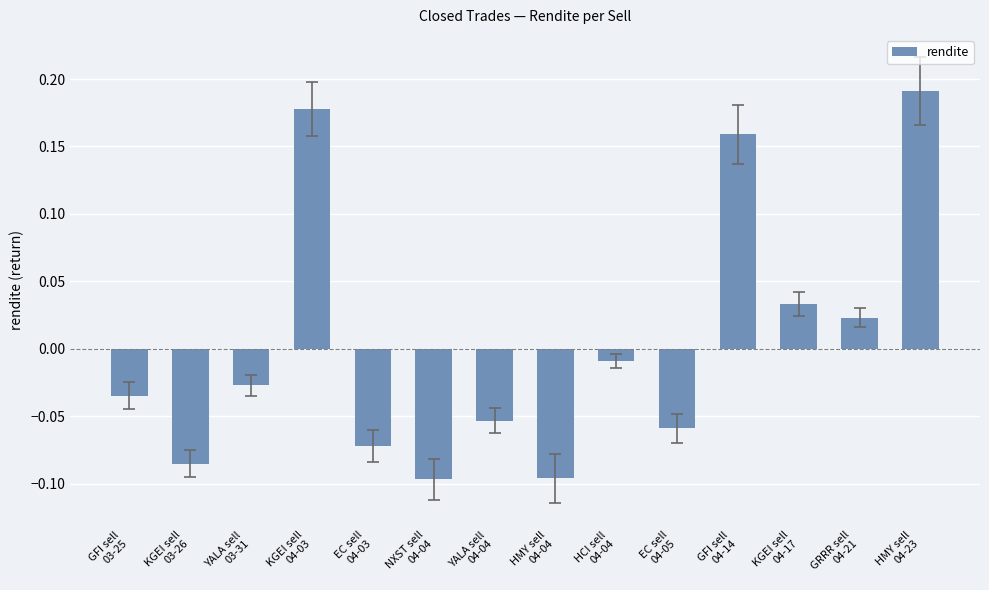

What is the difference between the maximum and minimum values?

0.3